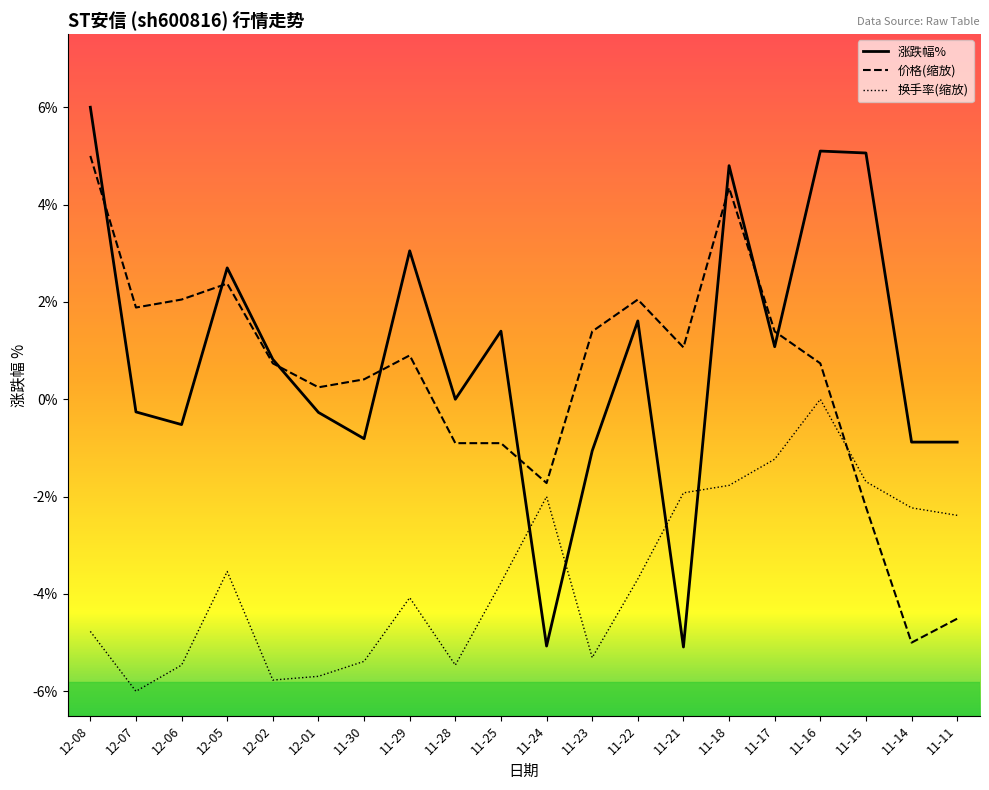

How many lines are shown in the chart?

3